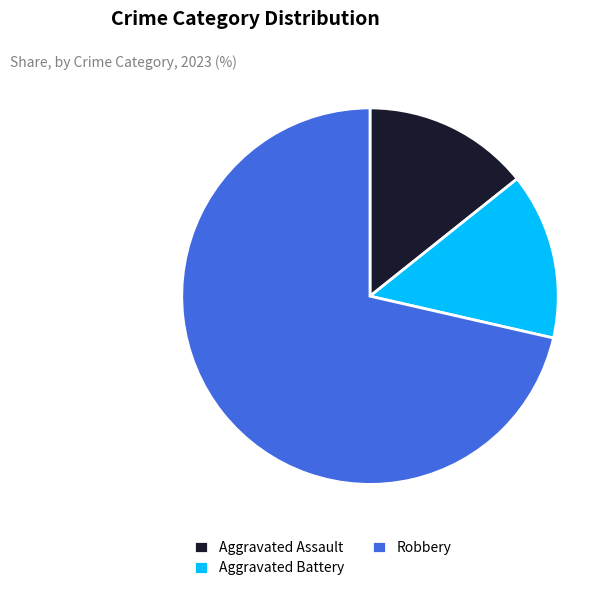

How many slices are in this pie chart?

3